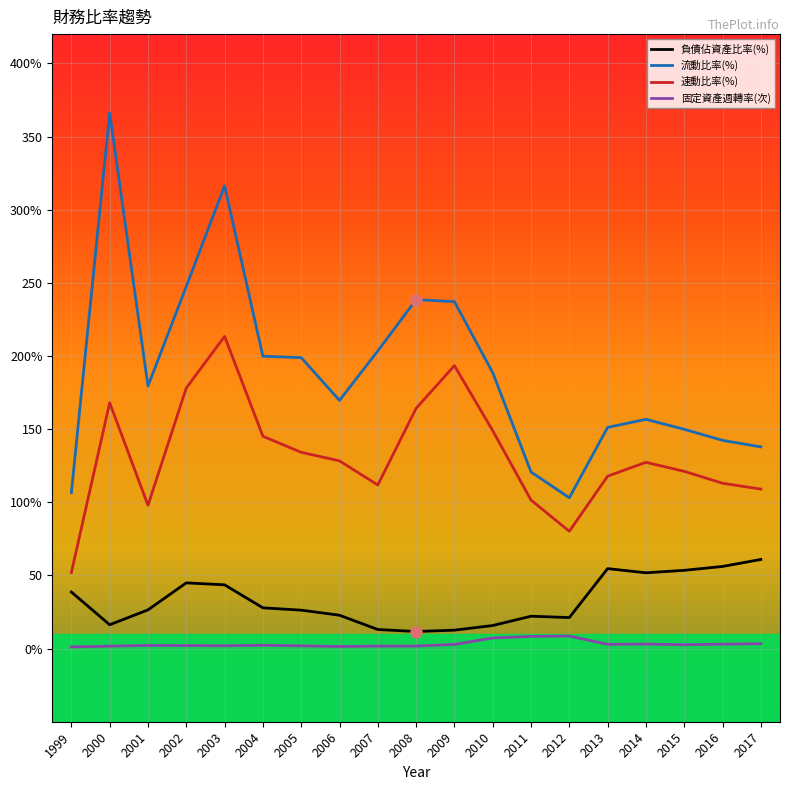

Is this an area chart (filled region under the line)?

No